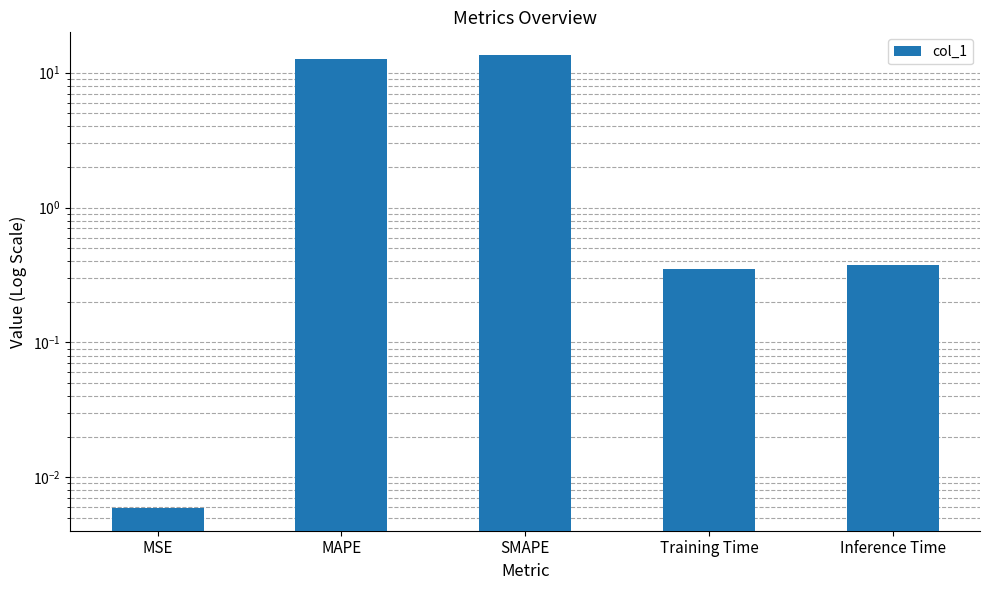

Reading right to left, transcribe all the data shown in this chart.

Inference Time=0.4	Training Time=0.4	SMAPE=13.5	MAPE=12.7	MSE=0.0